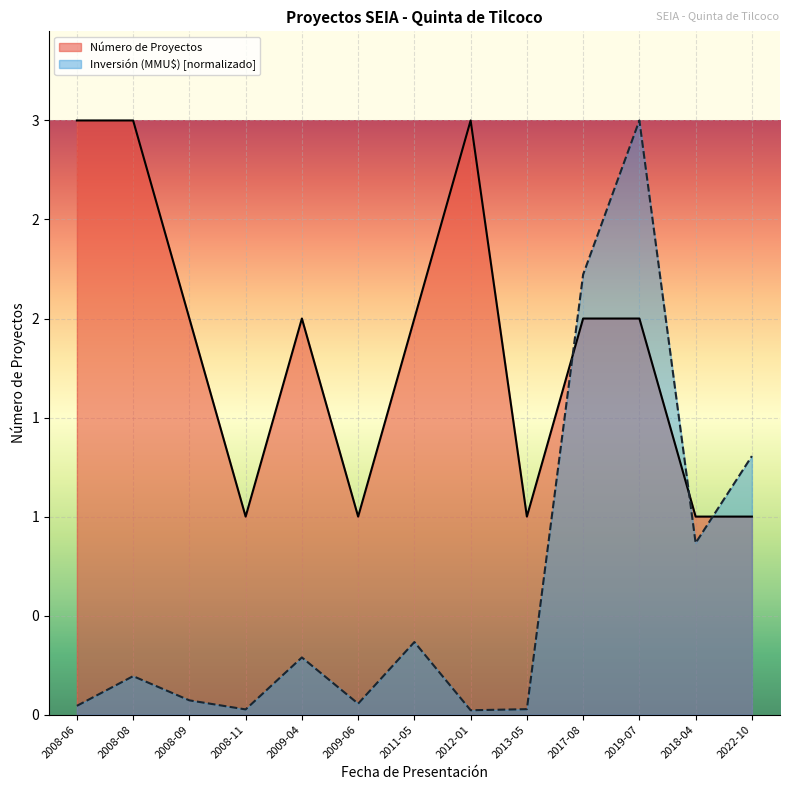

How many lines are shown in the chart?

2